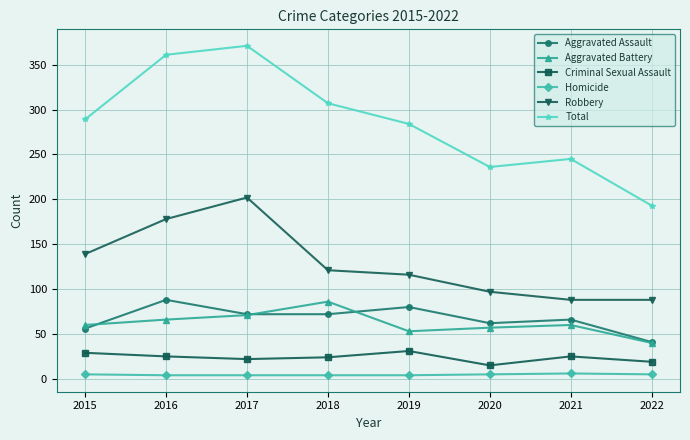

How many interior local valleys does the Total series have?

1